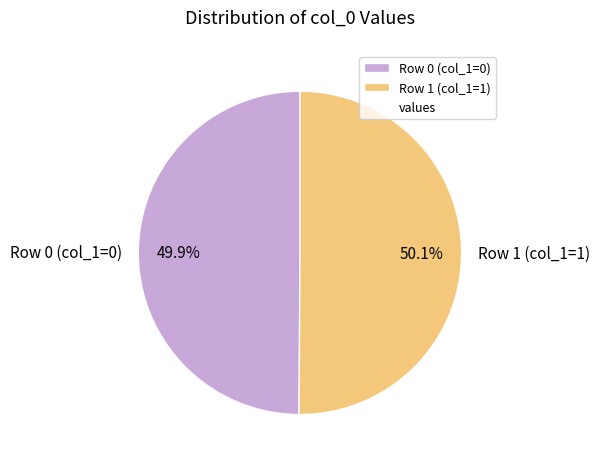

Do Row 0 (col_1=0) and Row 1 (col_1=1) together represent more than half of the pie?

Yes